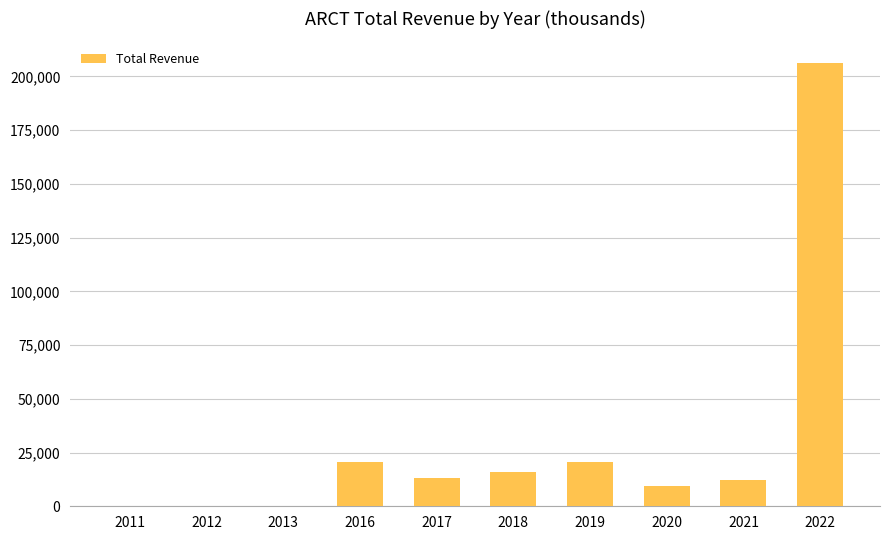

What is the approximate value at 2019?

20800